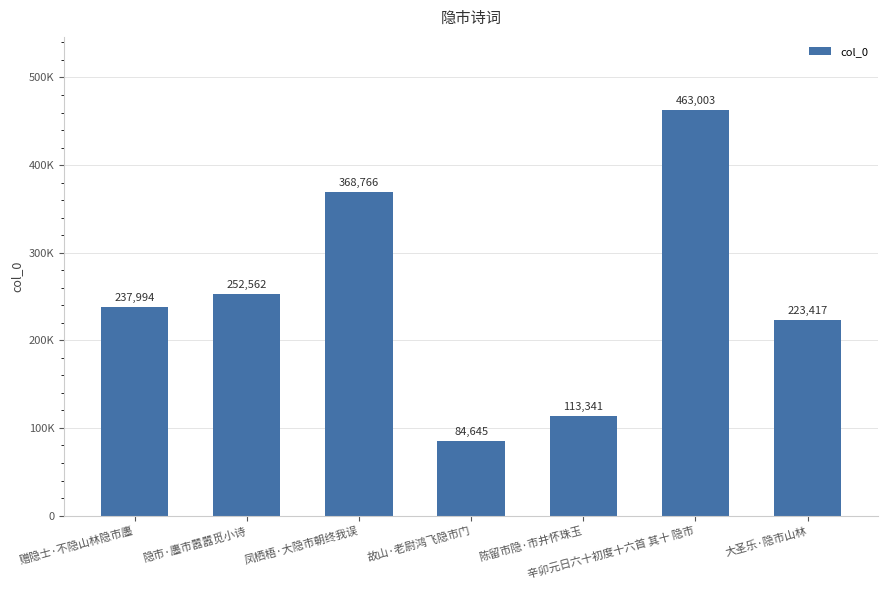

Is it true that the value at 大圣乐·隐市山林 is 55565?

False